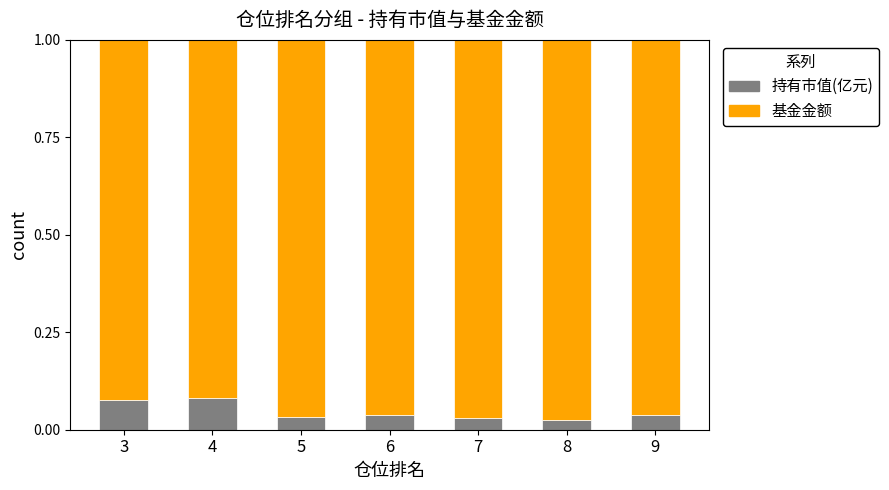

What are all the series names shown in the legend?

持有市值(亿元), 基金金额